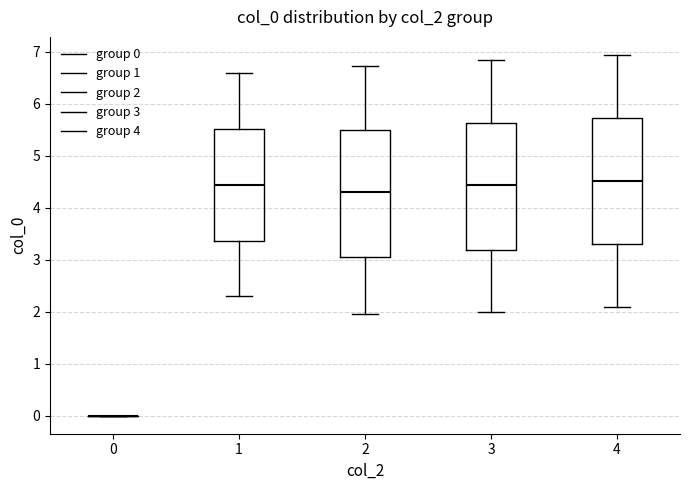

Reading left to right, transcribe this box plot: for each box, give where its median line is, the range the box spans, and where its two whiskers end, as read against the y-axis. The values are not printed on the chart, so give them approximately, as read against the axis.

0: box collapsed to a line at 0.0, whiskers 0.0 to 0.0
1: median 4.4, box 3.4 to 5.5, whiskers 2.3 to 6.6
2: median 4.3, box 3.1 to 5.5, whiskers 2.0 to 6.7
3: median 4.4, box 3.2 to 5.6, whiskers 2.0 to 6.8
4: median 4.5, box 3.3 to 5.7, whiskers 2.1 to 6.9